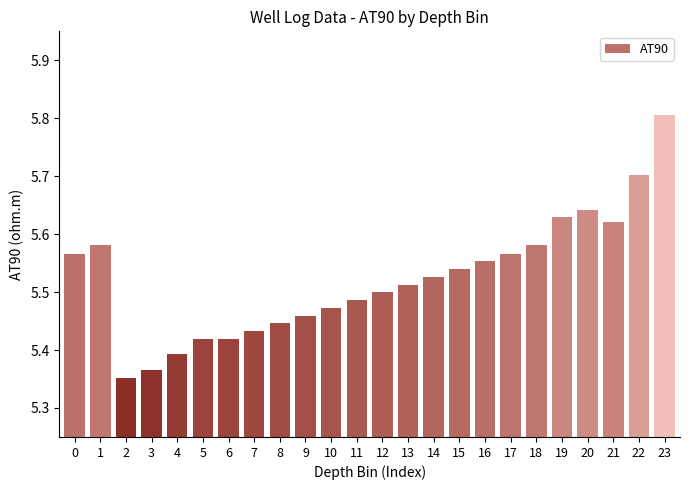

What is the difference between the second highest and second lowest values?

0.3